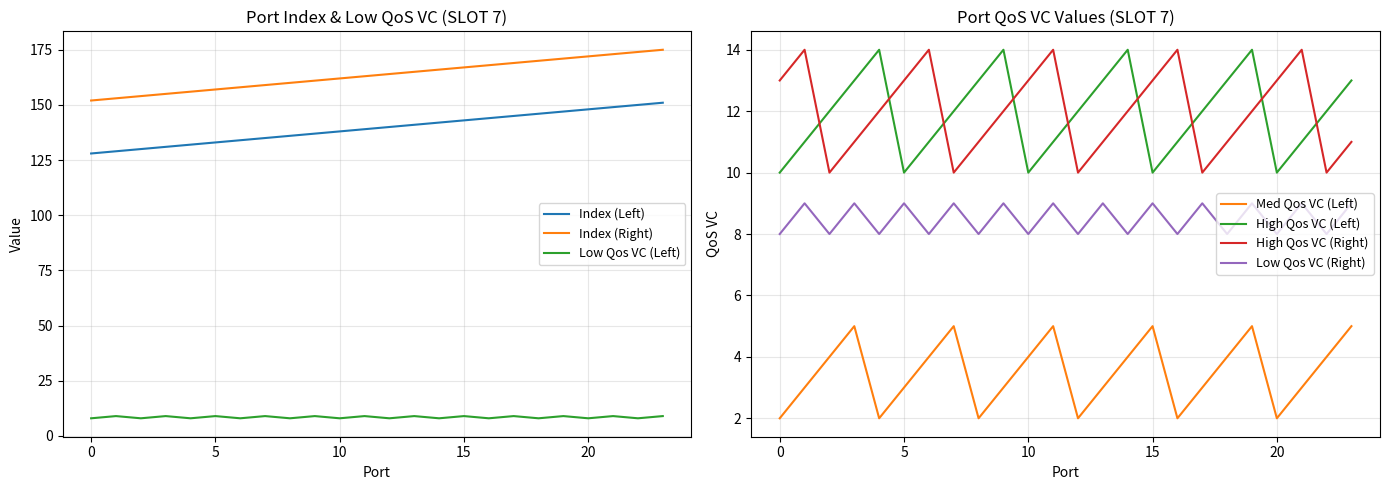

What is the highest value of the Index (Left) series?

151